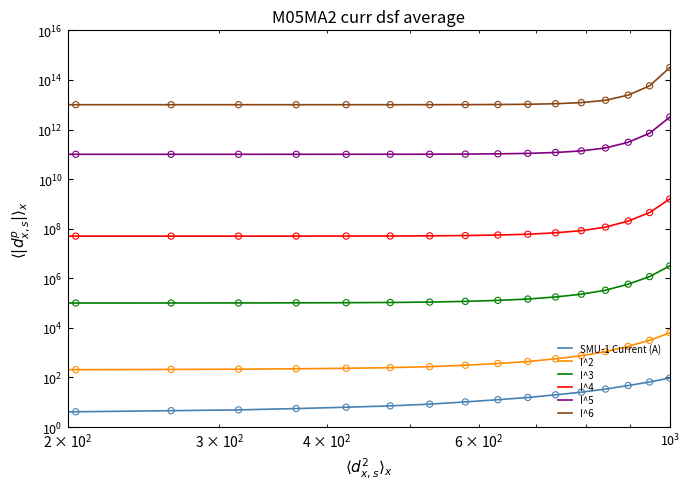

Which series has the widest spread of Y values?

I^6